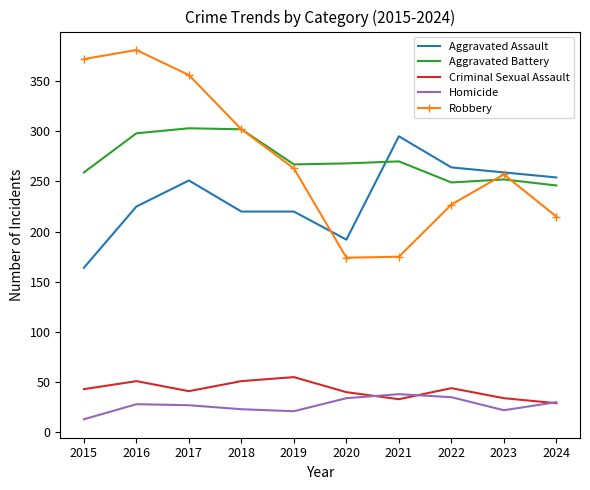

True or false: Homicide has a value of 21 at 2019.

True